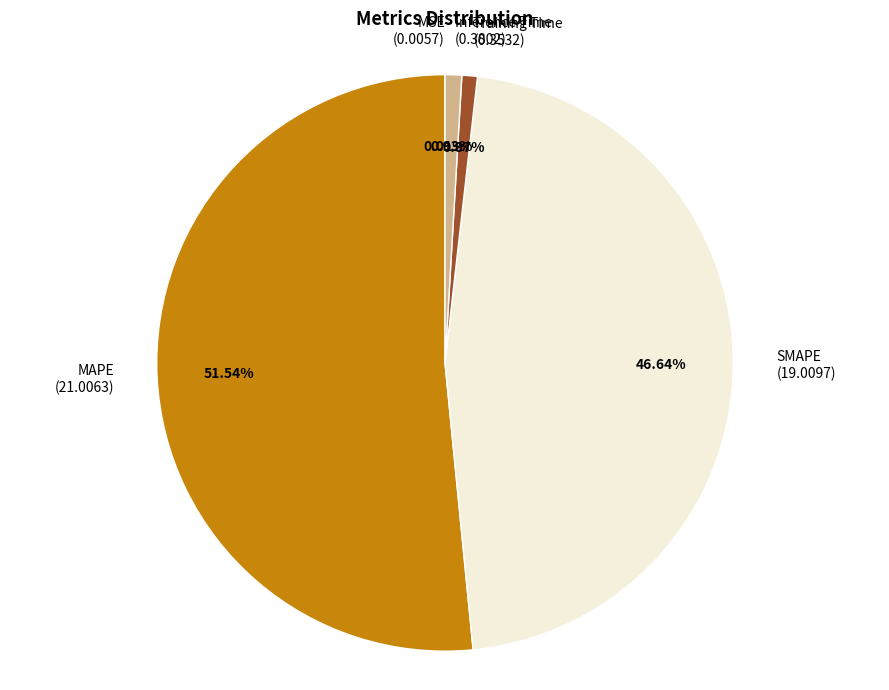

True or false: SMAPE accounts for 52% of the total.

False